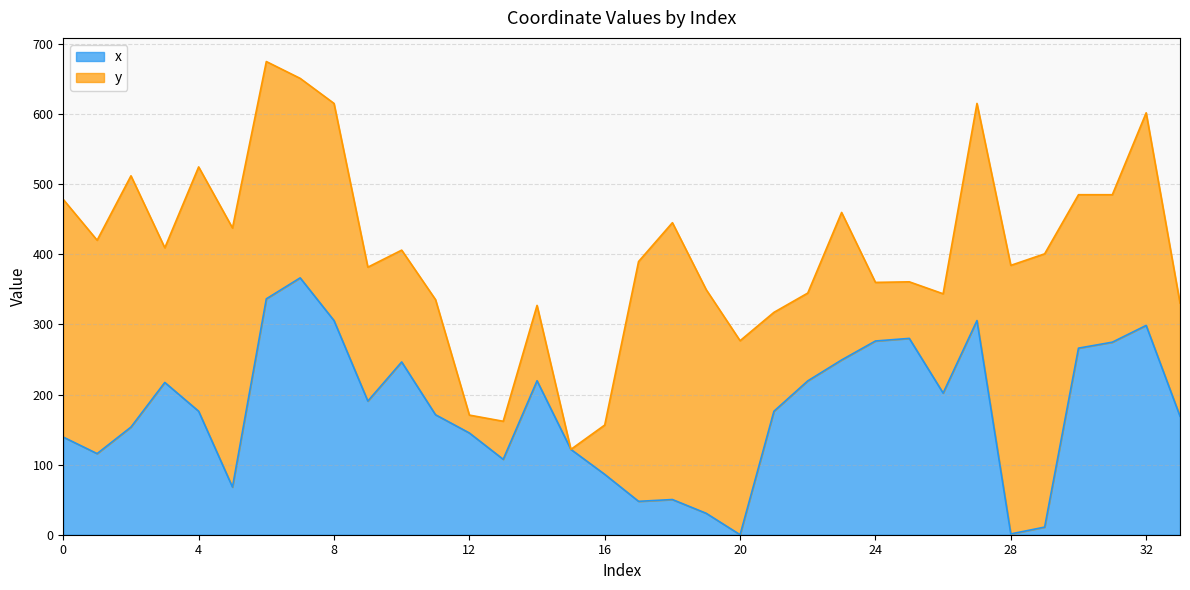

How many lines are shown in the chart?

2